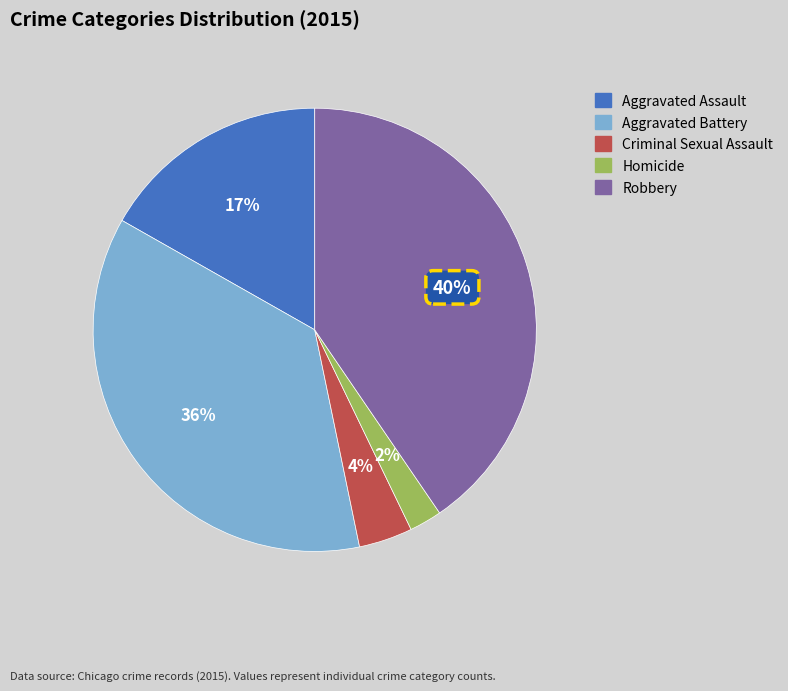

Is it true that Robbery is 55% of the pie?

False